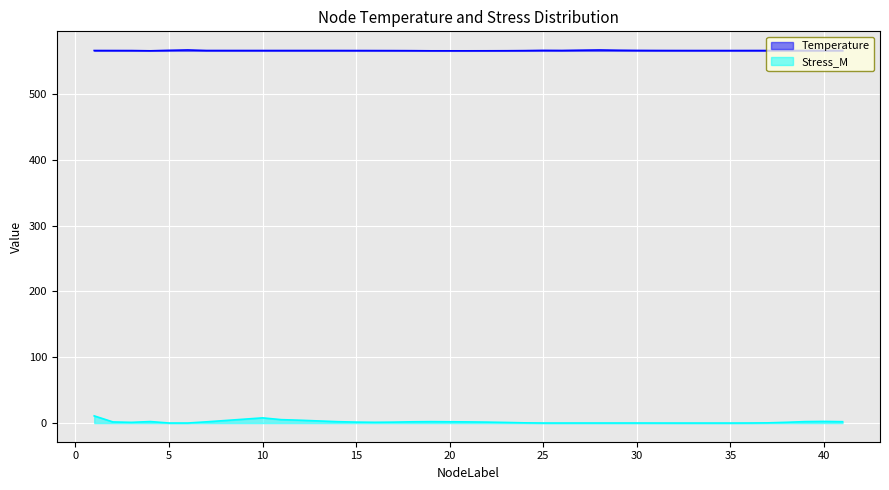

At which category does Temperature reach its first local valley?

4